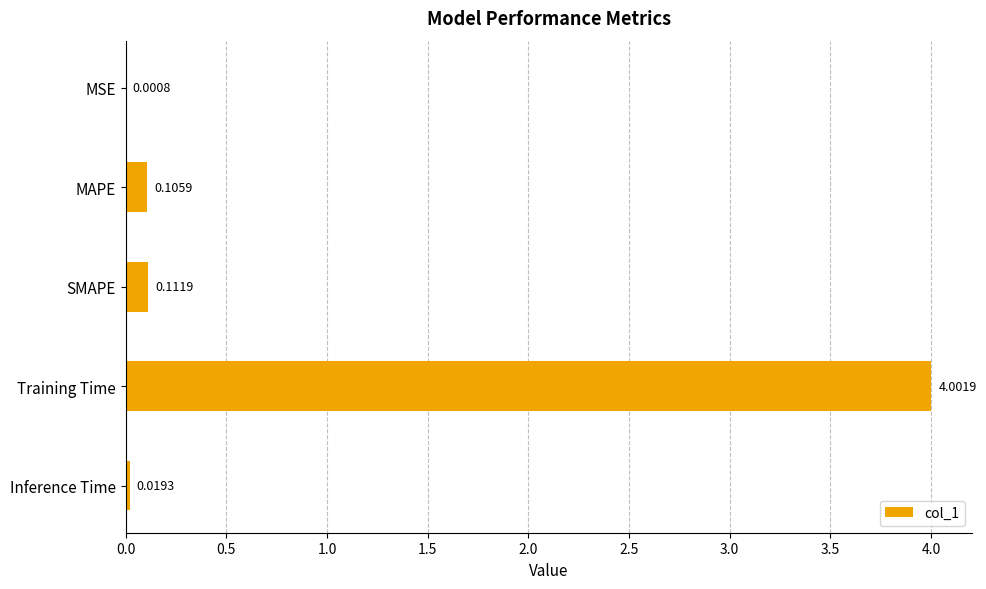

What is the sum of all values?

4.2